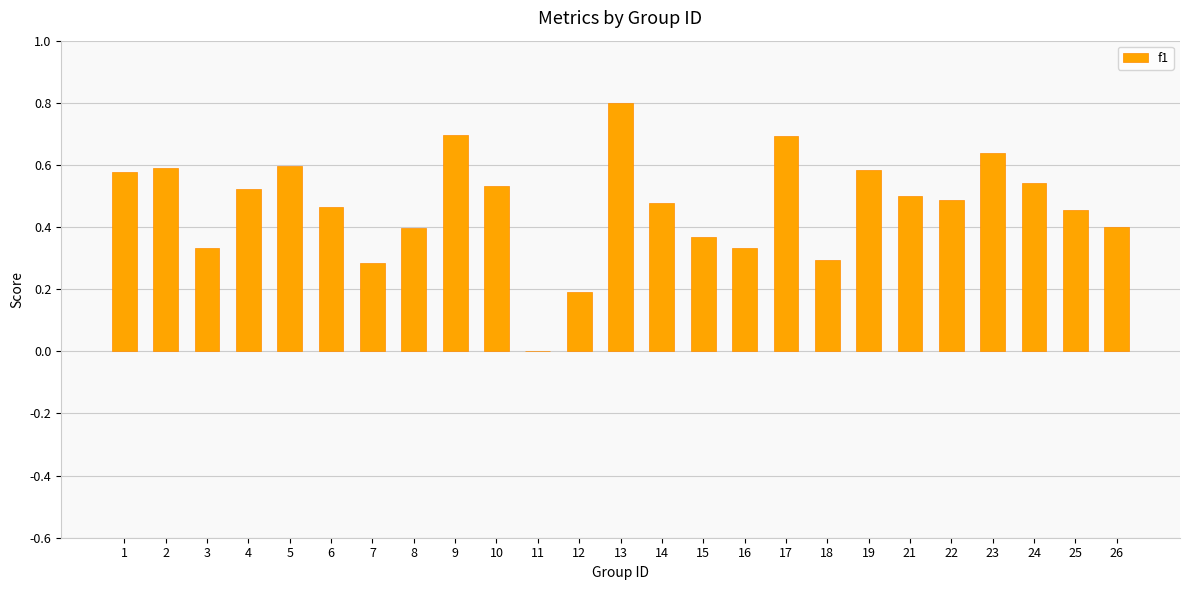

The value at 13 is 0.8. True or false?

True